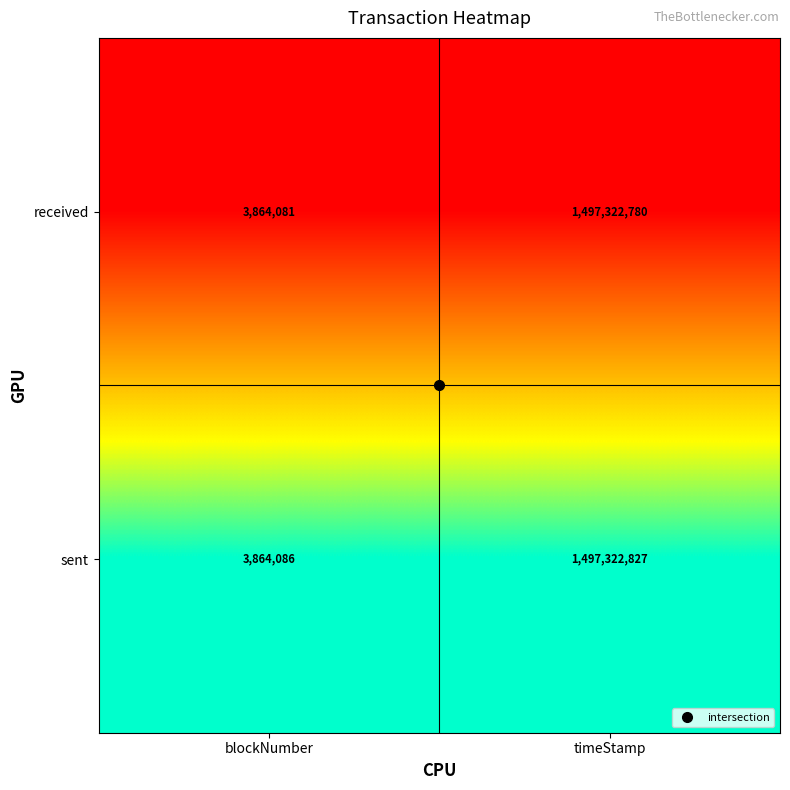

Rank the series at timeStamp from lowest to highest value.

received, sent